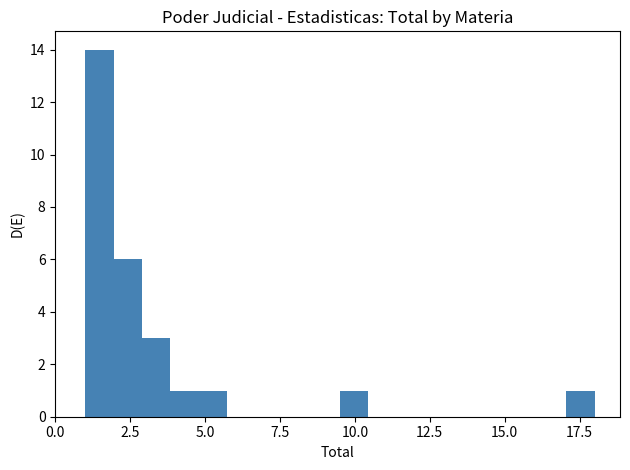

Around what value on the x-axis is the tallest bar? Give the approximate position of its centre, as read against the axis.

1.5